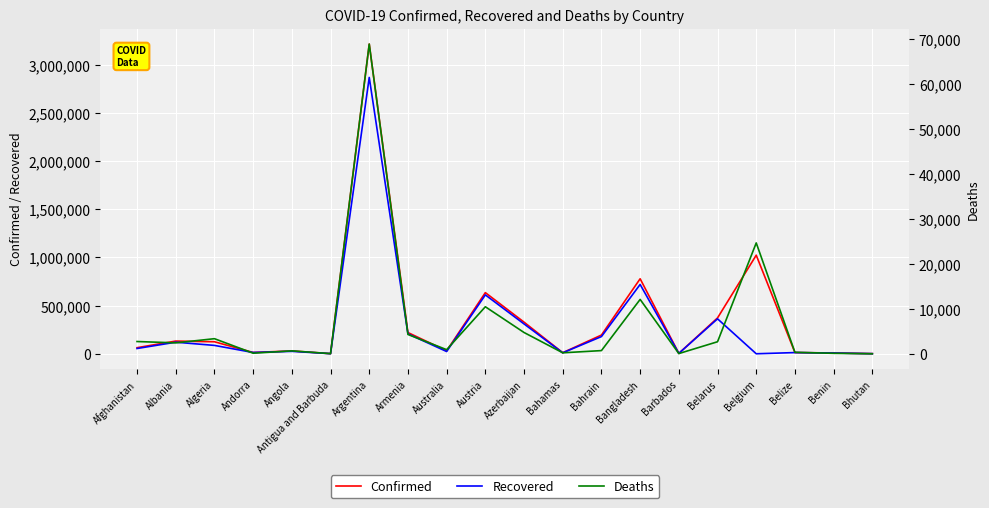

What is the difference between the highest and lowest values at Algeria?

121332